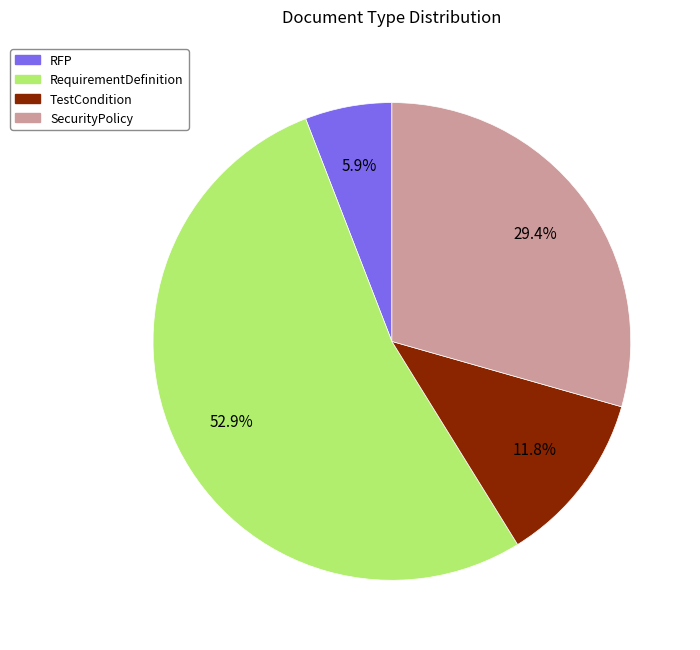

To the nearest percent, what is the average slice percentage?

25%